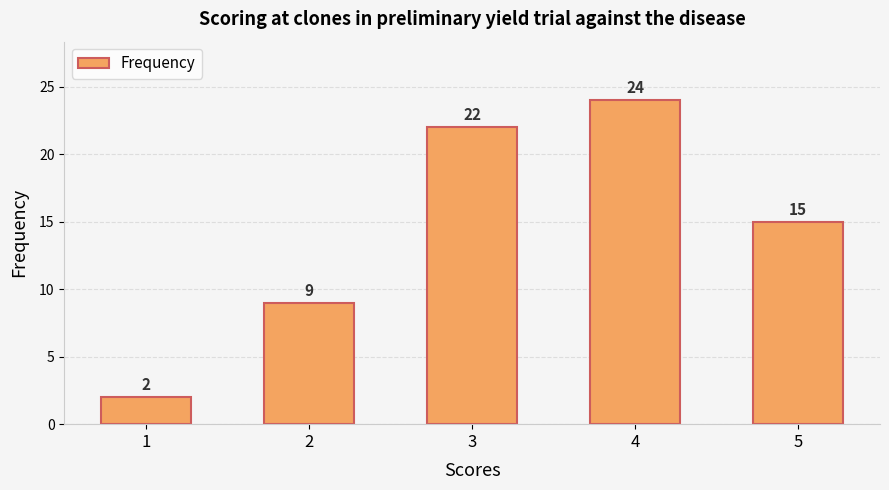

The value at 2 is 4. True or false?

False